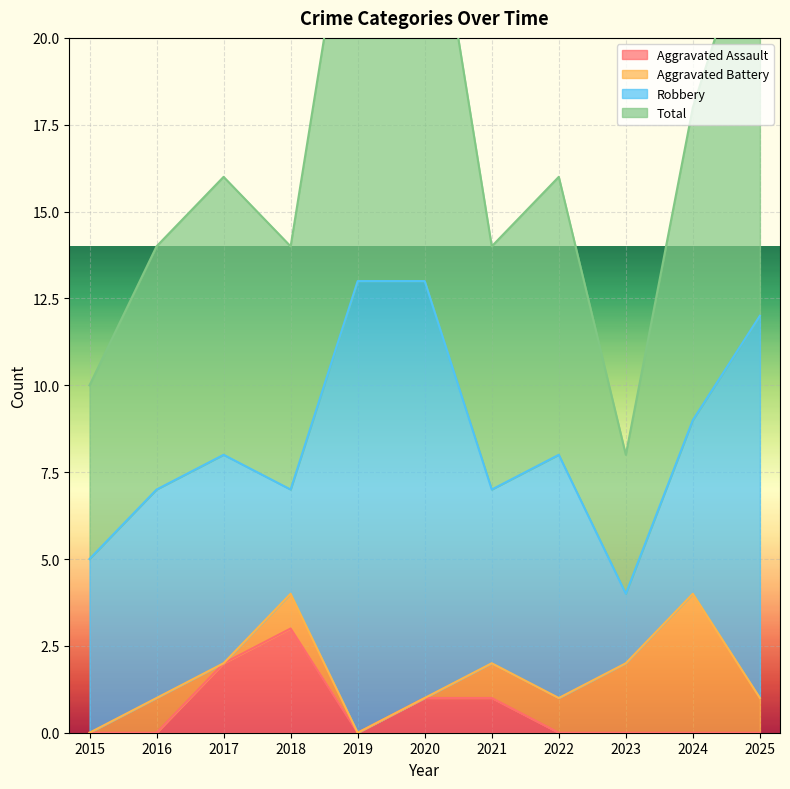

What is the total value across all series at 2023?

4